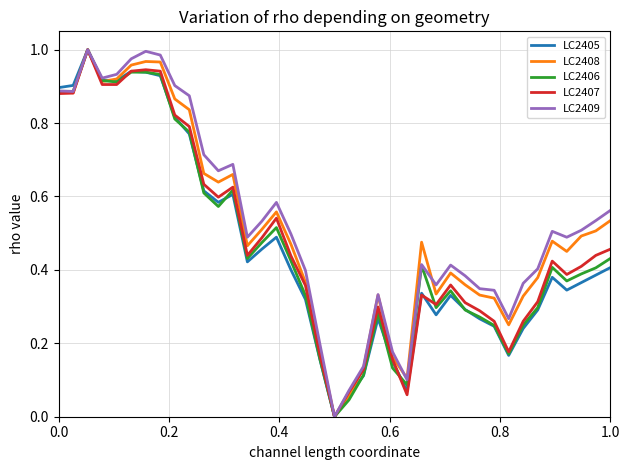

Does the chart display data point markers on the line(s)?

No